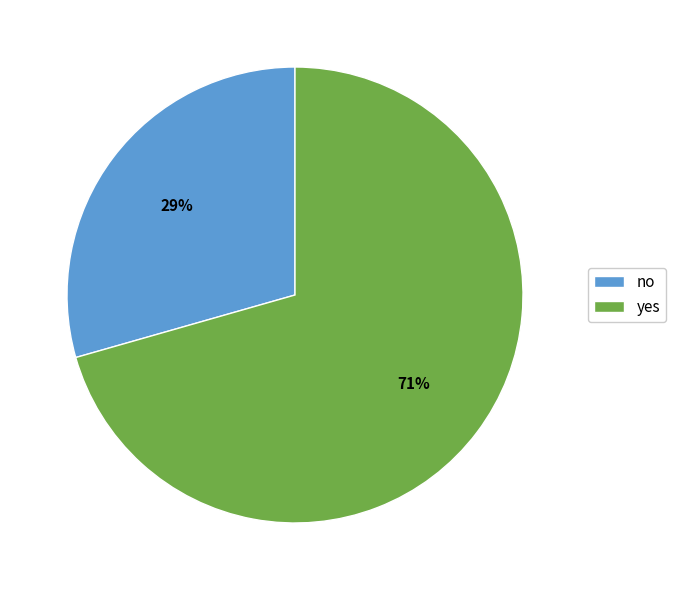

To the nearest percent, what is the combined percentage of yes and no?

100%